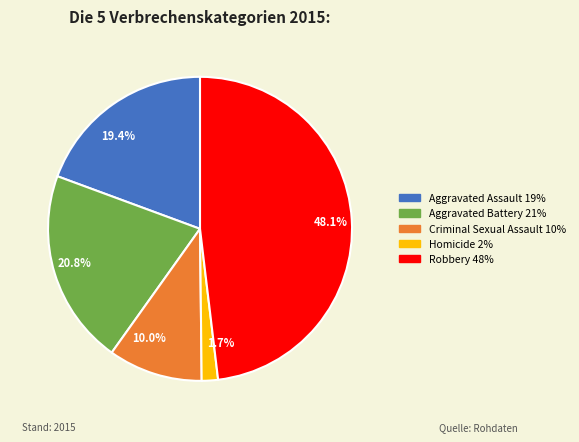

Count the number of slices in the pie.

5